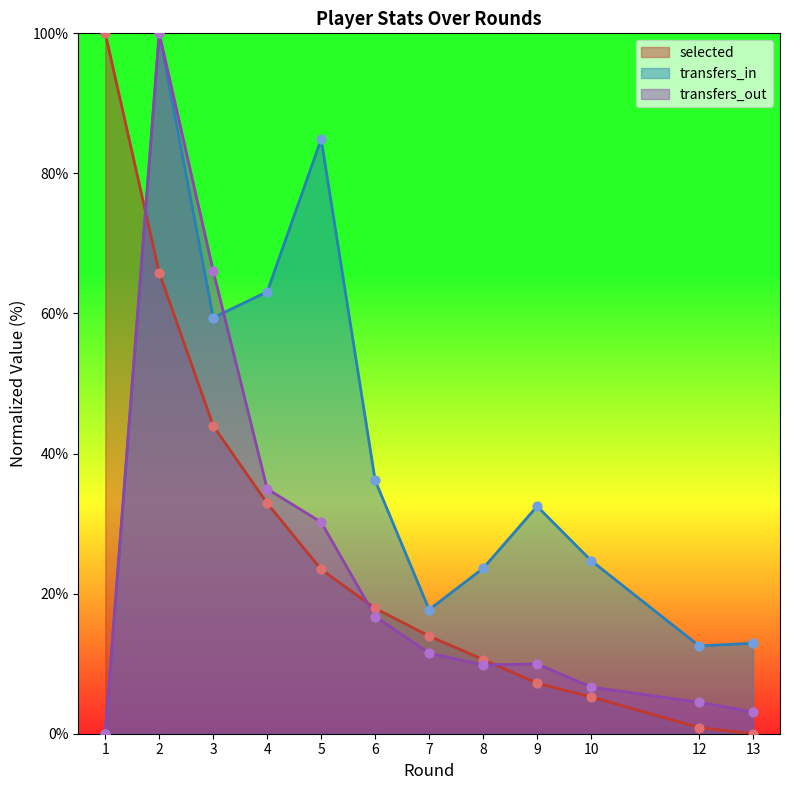

What is the total value across all series at 6?

70.8